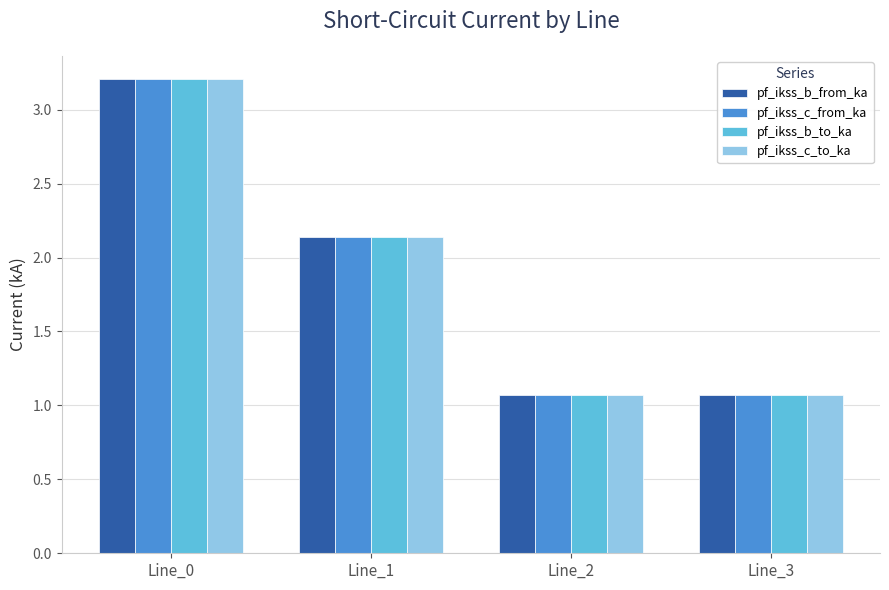

What is the value of the pf_ikss_b_to_ka bar at the 4th from the left?

1.1